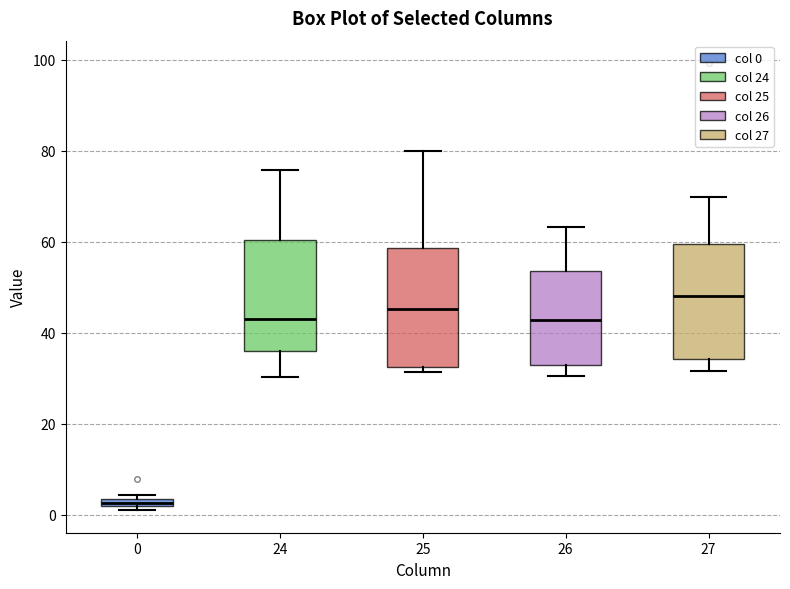

Which box's median line is the highest?

27